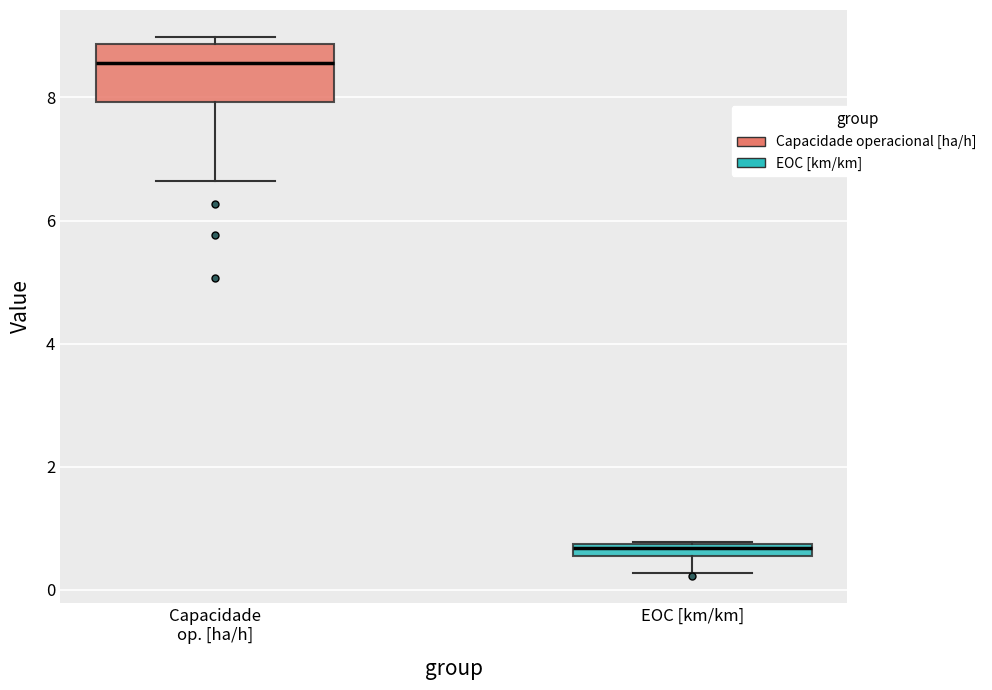

Which box has the lowest median line?

EOC [km/km]